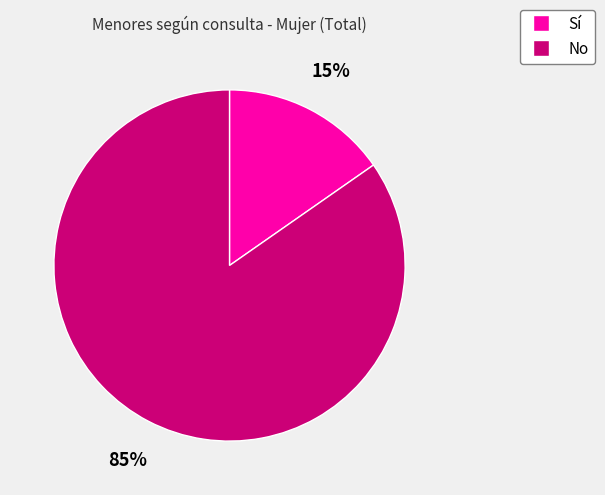

Combined, do No and Sí account for over 50%?

Yes